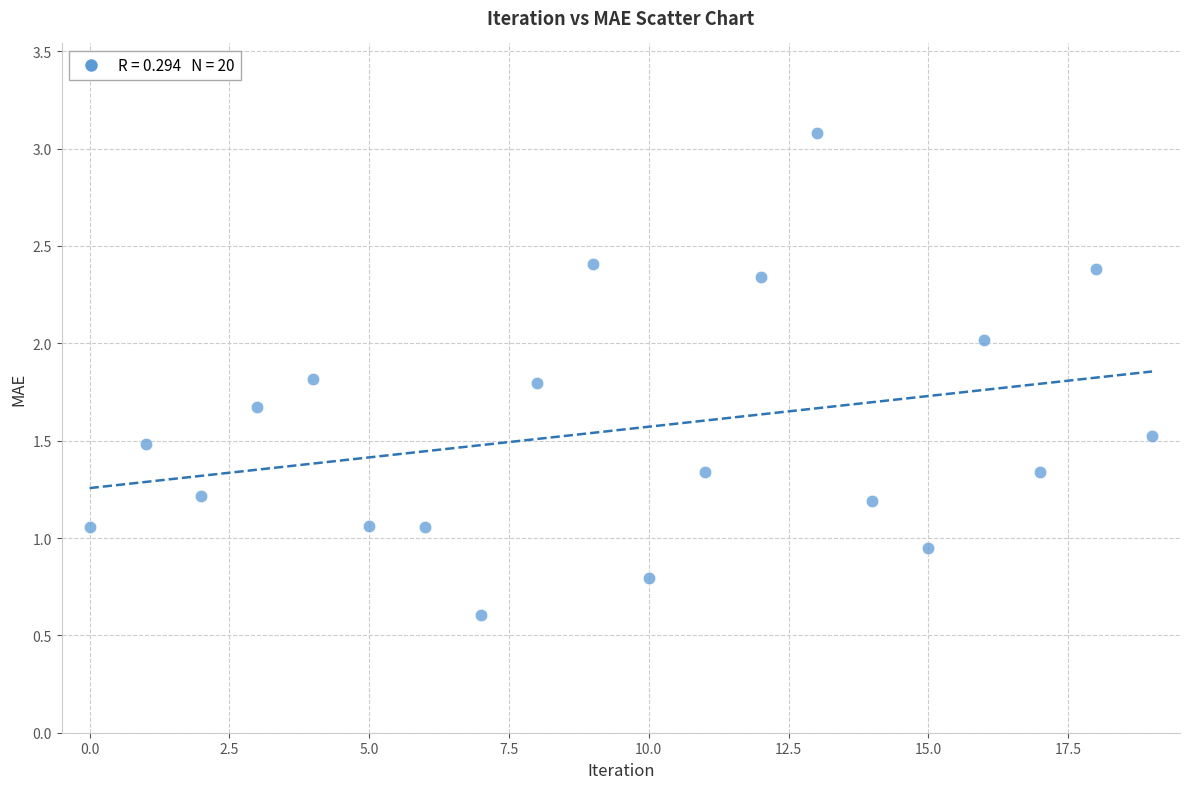

What is the range of Y values (max minus min)?

2.5